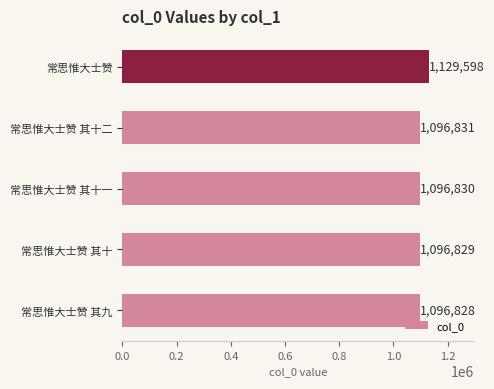

Rank the categories by value from lowest to highest.

常思惟大士赞 其九, 常思惟大士赞 其十, 常思惟大士赞 其十一, 常思惟大士赞 其十二, 常思惟大士赞